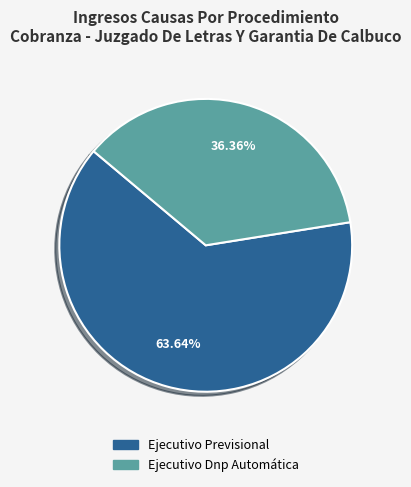

Do Ejecutivo Previsional and Ejecutivo Dnp Automática together represent more than half of the pie?

Yes